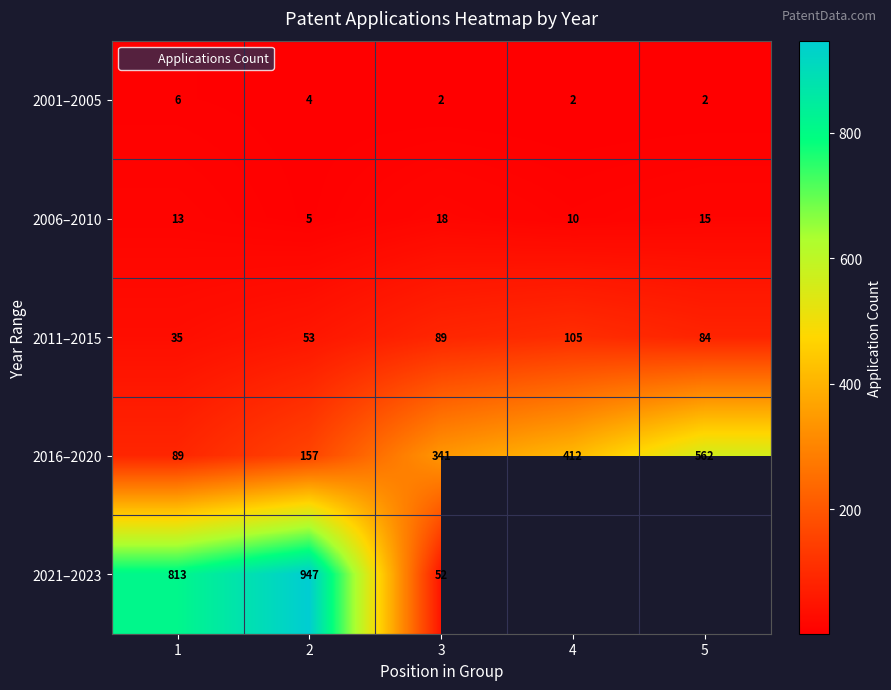

True or false: 2006–2010 has a value of 5.0 at 2.

True